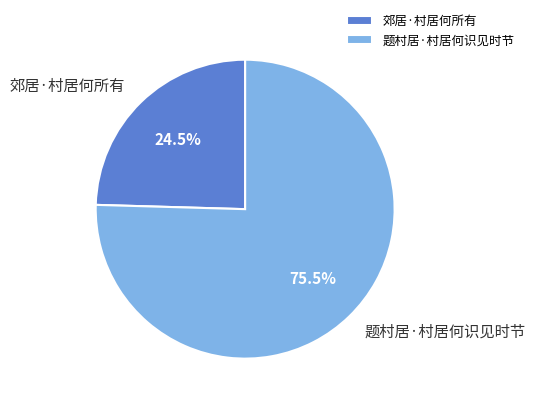

Is 郊居·村居何所有 the majority of the pie?

No